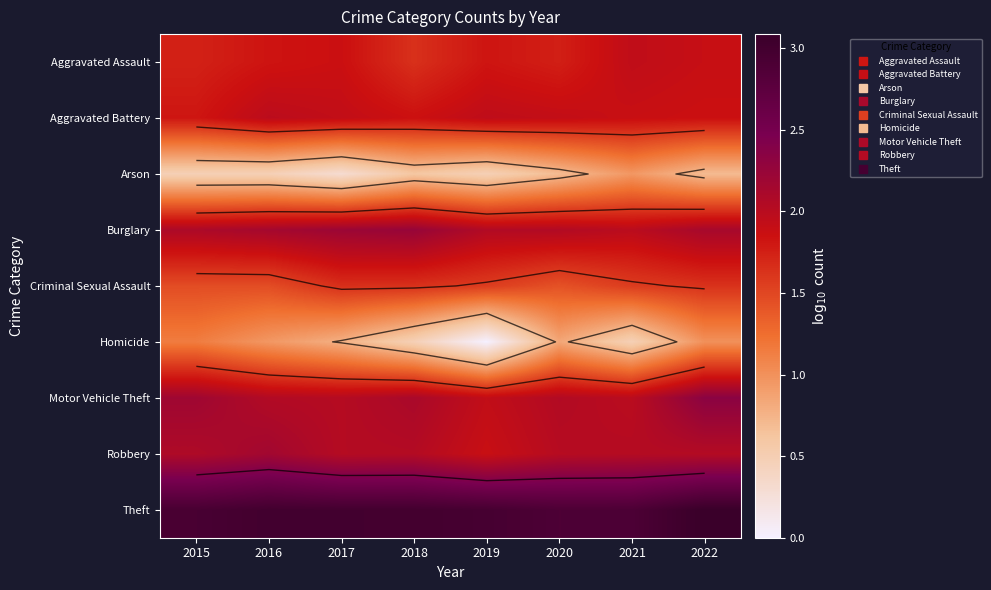

At 2017, list the series in order from largest to smallest.

Theft, Burglary, Robbery, Motor Vehicle Theft, Aggravated Battery, Aggravated Assault, Criminal Sexual Assault, Homicide, Arson